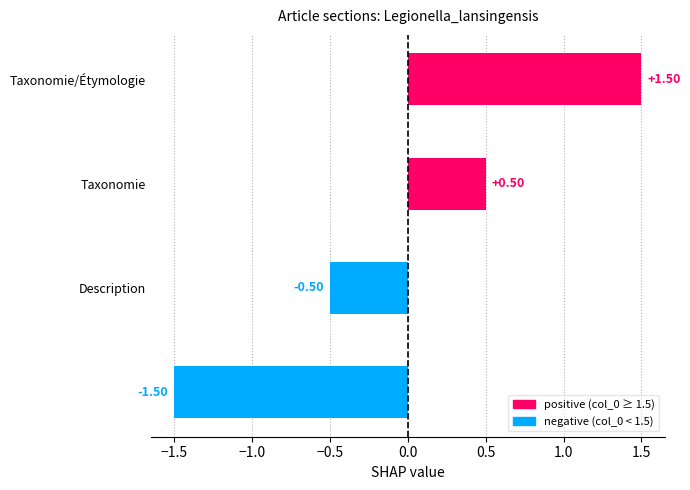

What is the difference between the maximum and minimum values?

3.0